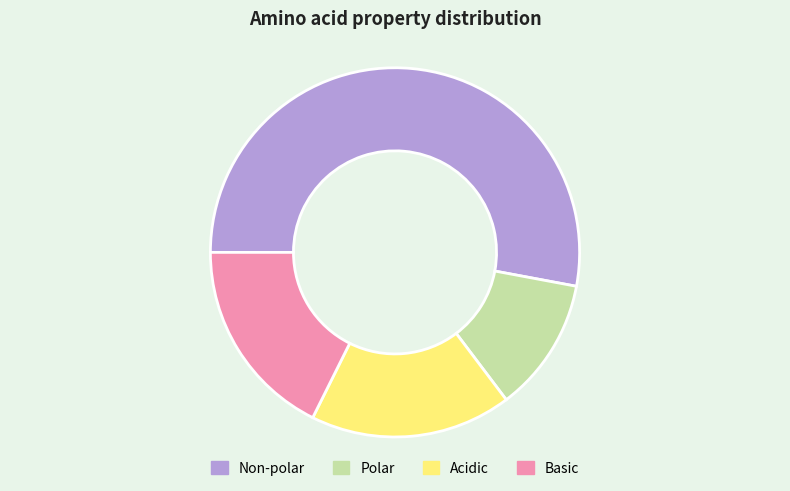

Is the sum of Basic and Non-polar greater than half?

Yes